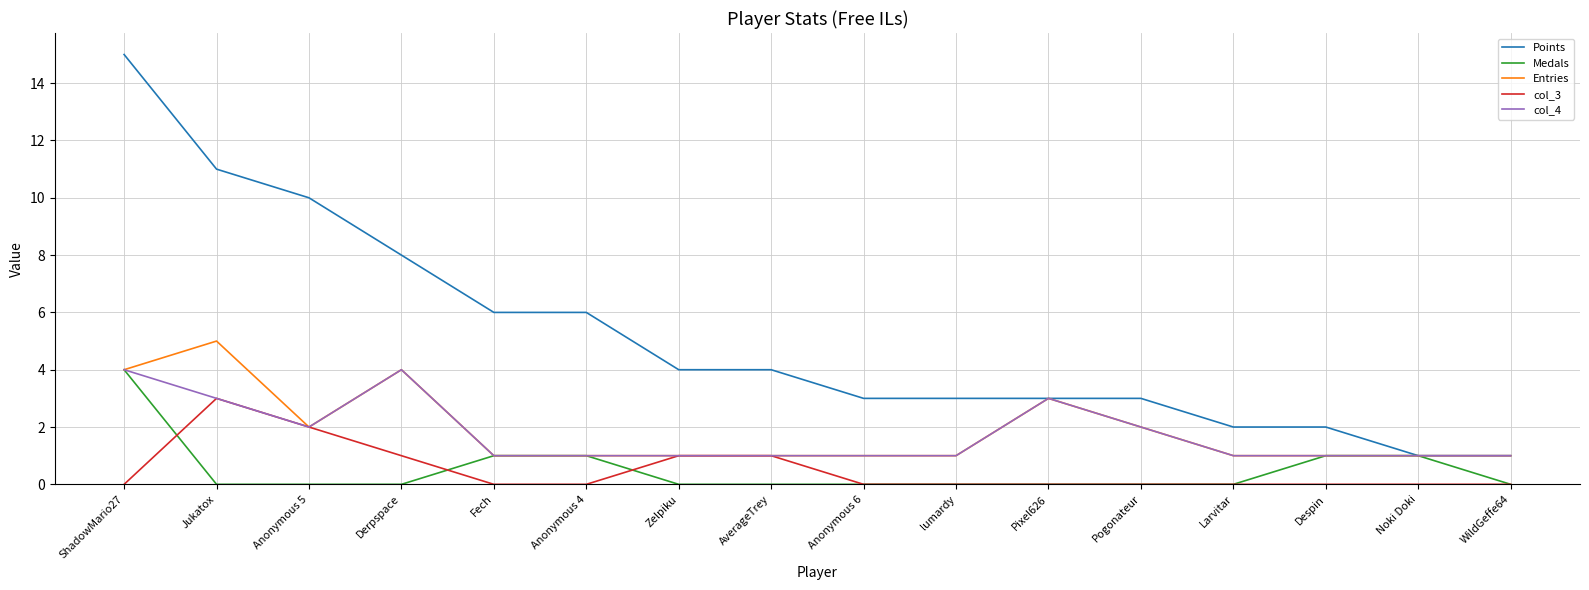

True or false: Entries has a value of 4 at ShadowMario27.

True